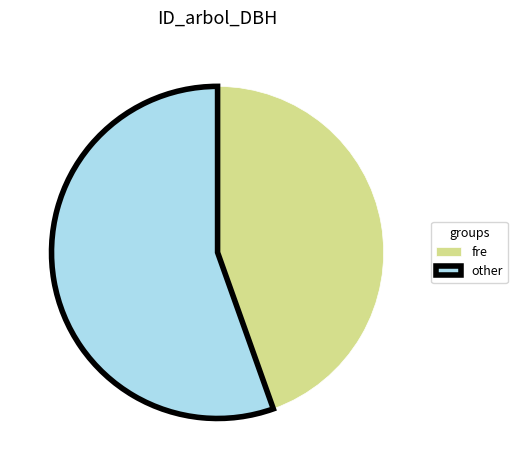

What is the majority slice?

other